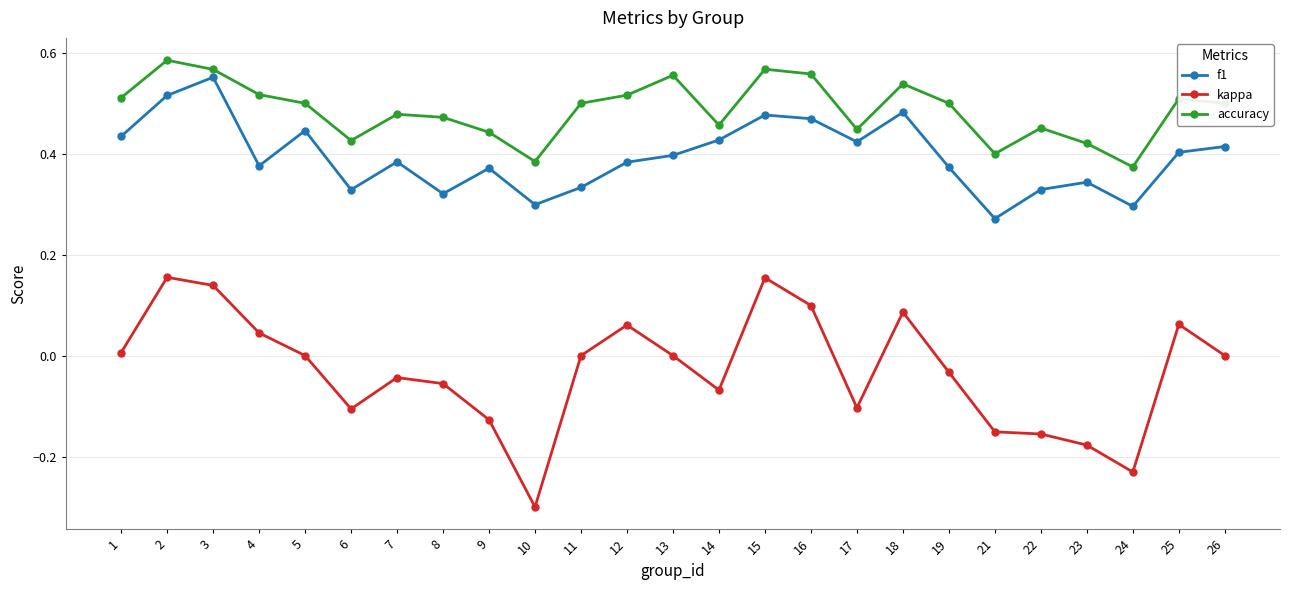

At which label does accuracy reach its minimum?

24